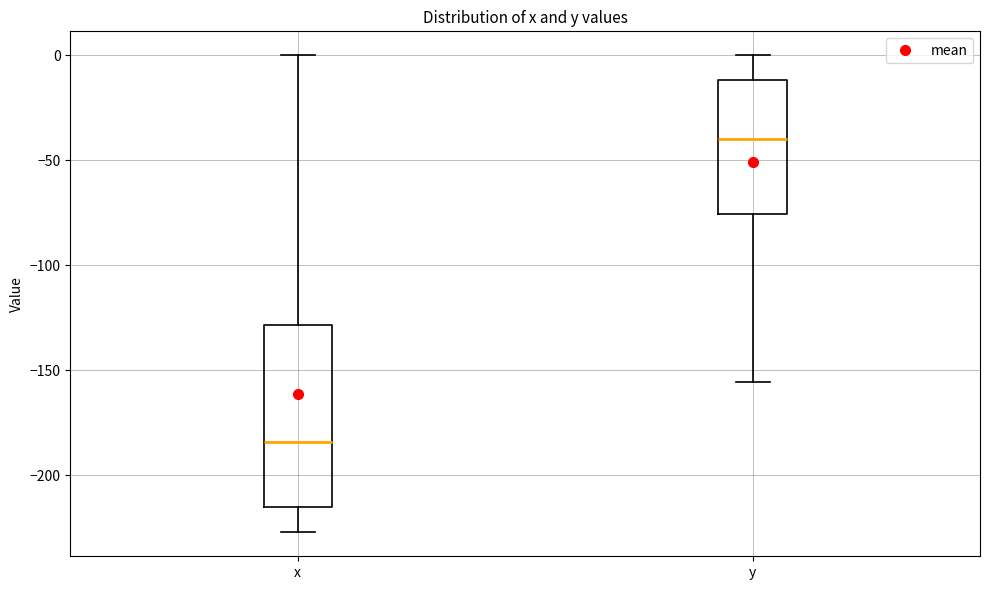

Which box's median line is the lowest?

x